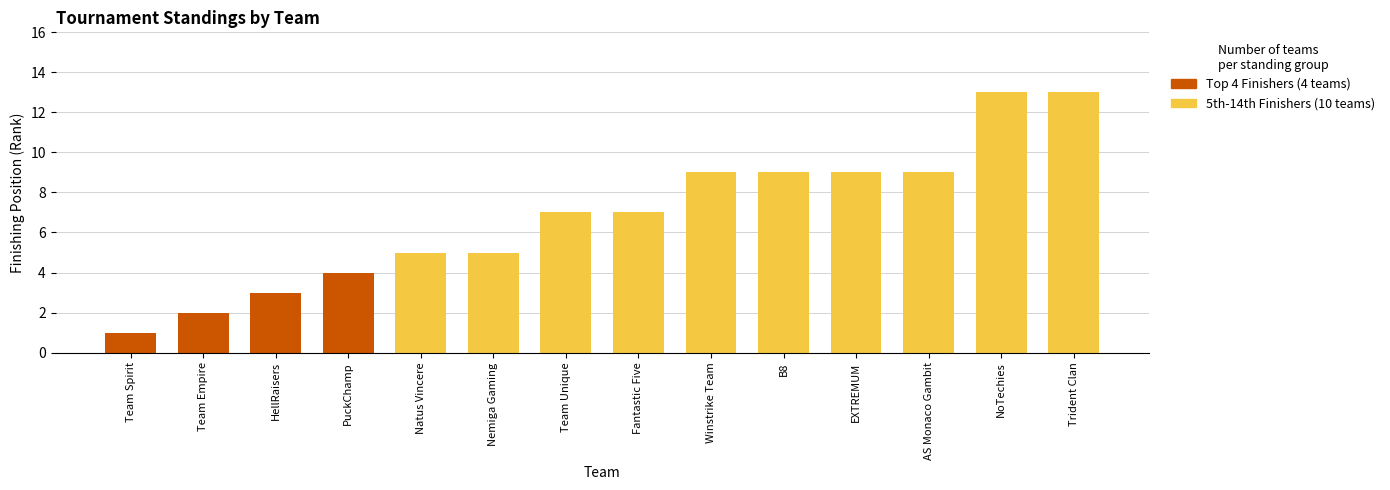

What is the difference between the maximum and minimum values?

12